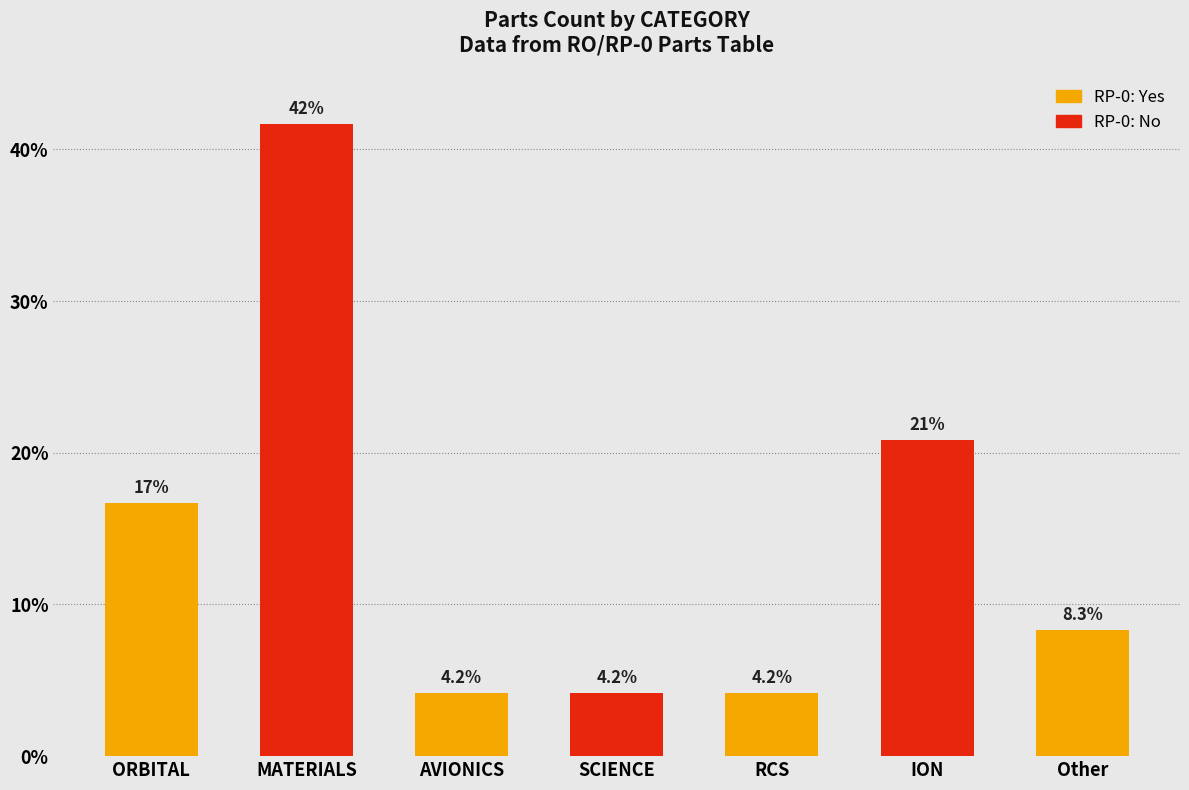

True or false: the data shows 8.3 at Other.

True